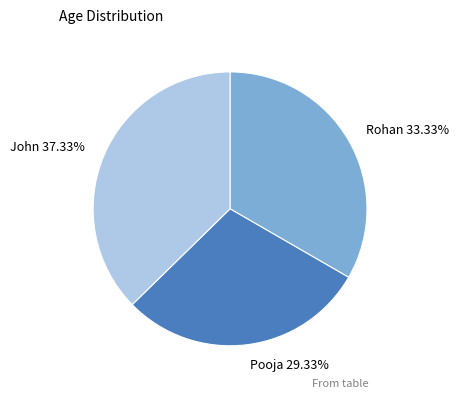

To the nearest percent, what is the difference between the Pooja and John slice percentages?

8%